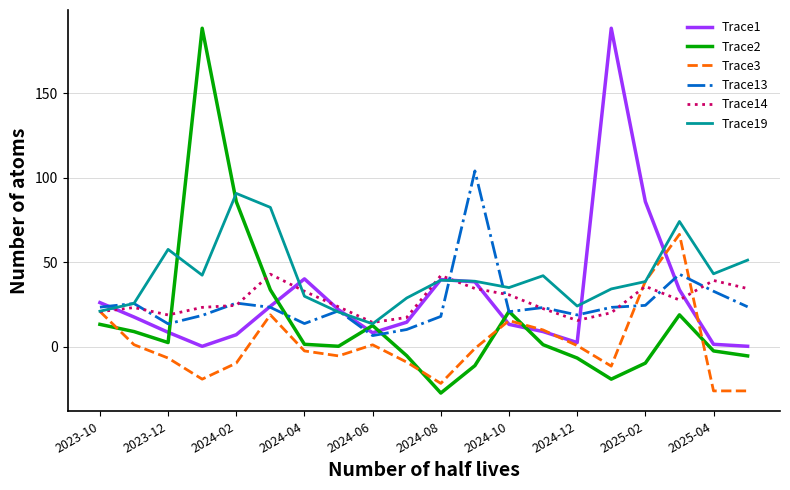

What is the greatest value displayed?

188.4